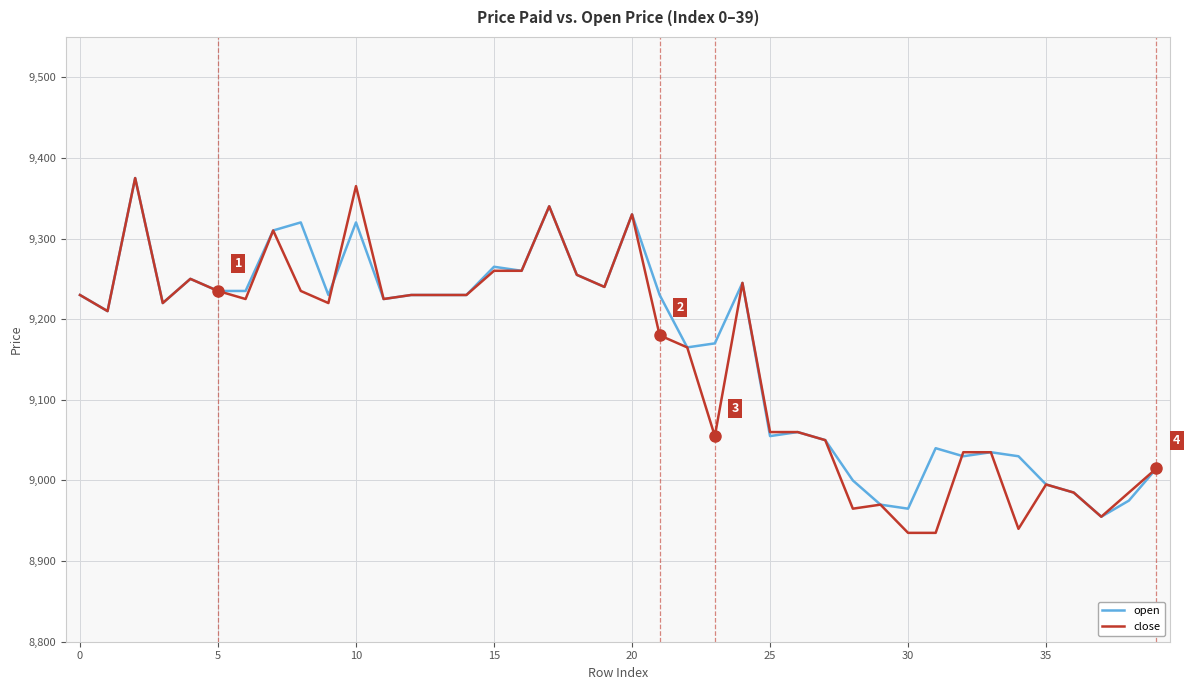

What is the smallest value displayed?

8935